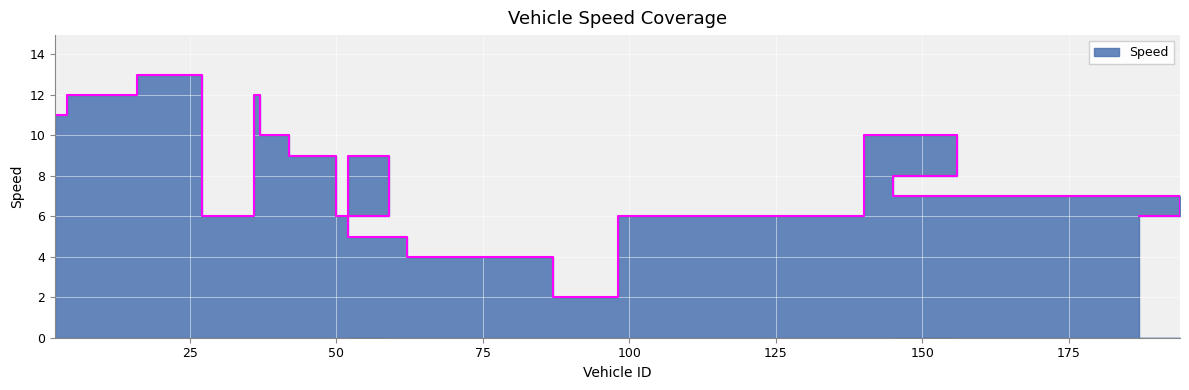

Count the number of categories in the chart.

19